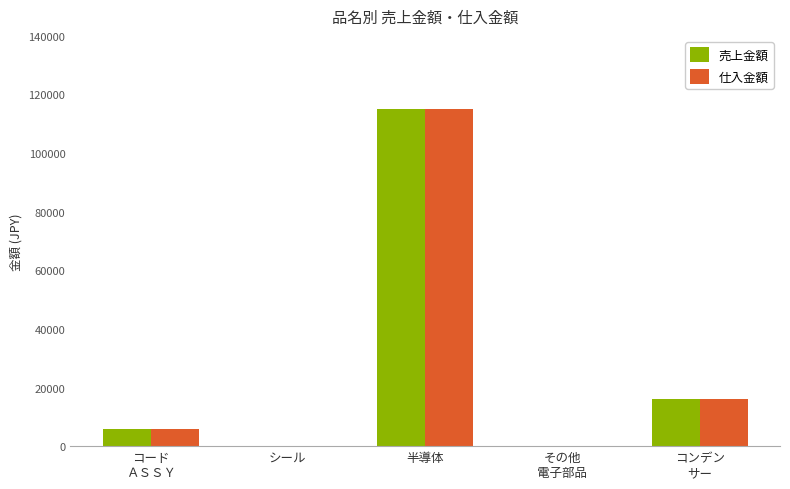

At which label is 売上金額 closest to 57506?

コンデン
サー